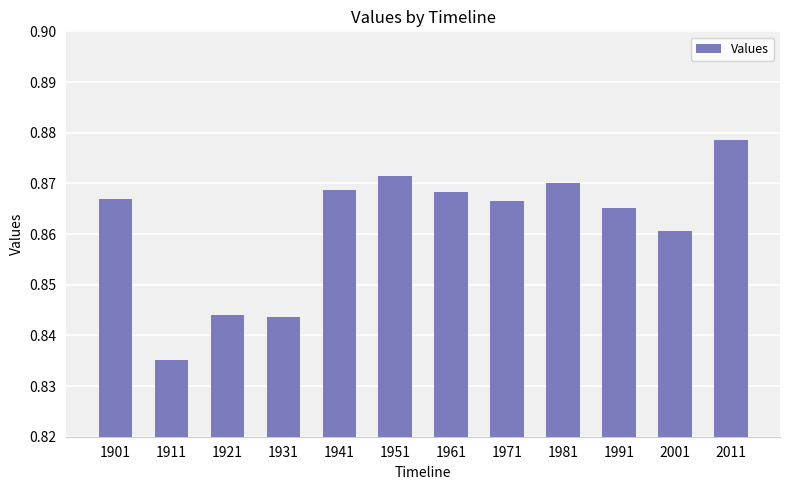

The value at 1981 is 1.2. True or false?

False